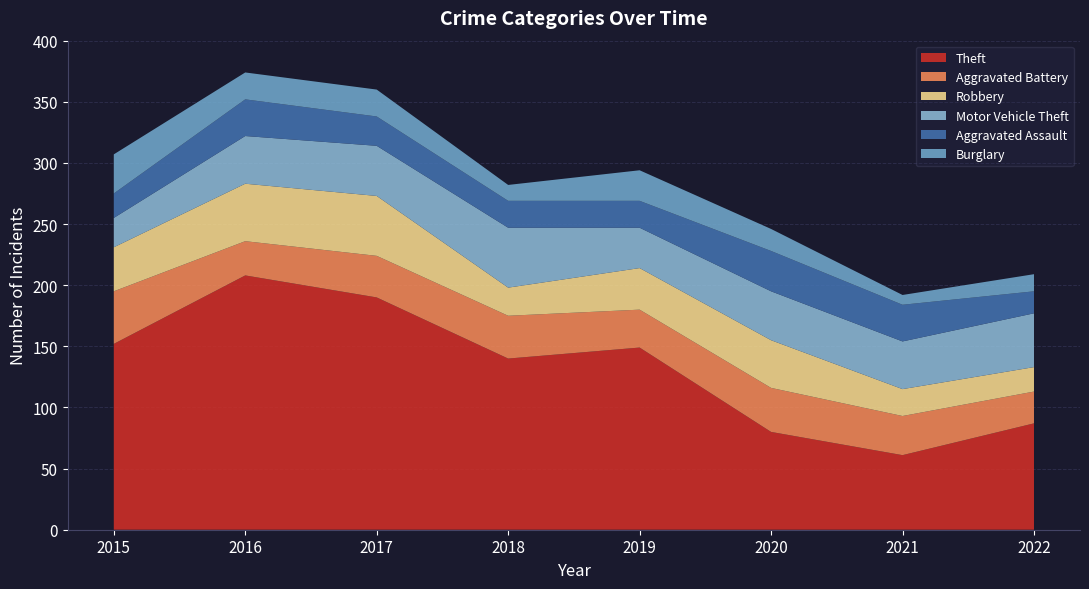

Reading left to right, transcribe all the data shown in this chart.

Theft: 152	208	190	140	149	80	61	87
Aggravated Battery: 43	28	34	35	31	36	32	26
Robbery: 36	47	49	23	34	39	22	20
Motor Vehicle Theft: 24	39	41	49	33	40	39	44
Aggravated Assault: 20	30	24	22	22	33	30	18
Burglary: 32	22	22	13	25	18	8	14